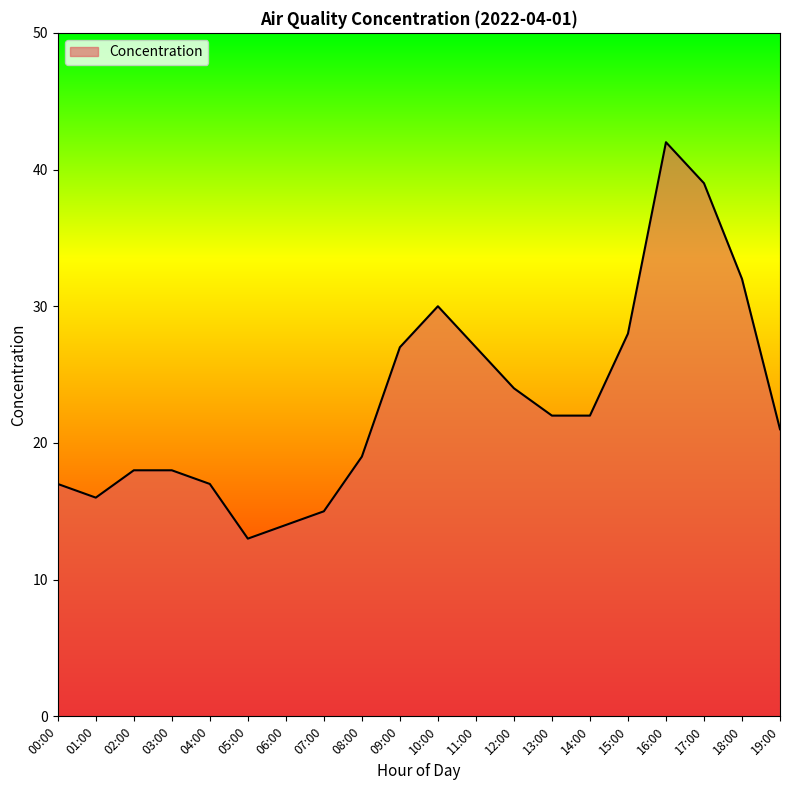

What is the difference between the maximum and minimum values?

29